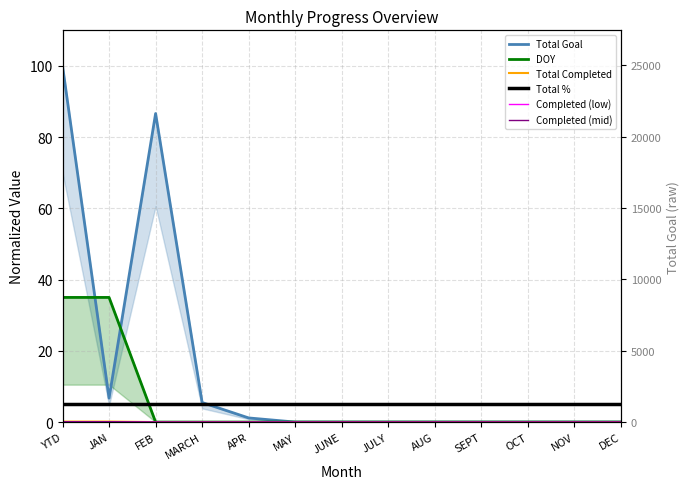

Which label corresponds to the largest value in the chart?

YTD